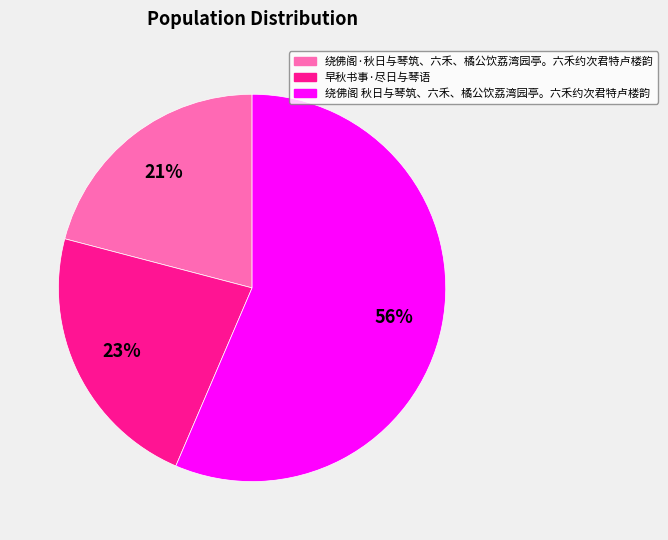

The 早秋书事·尽日与琴语 slice represents 35% of the pie. True or false?

False